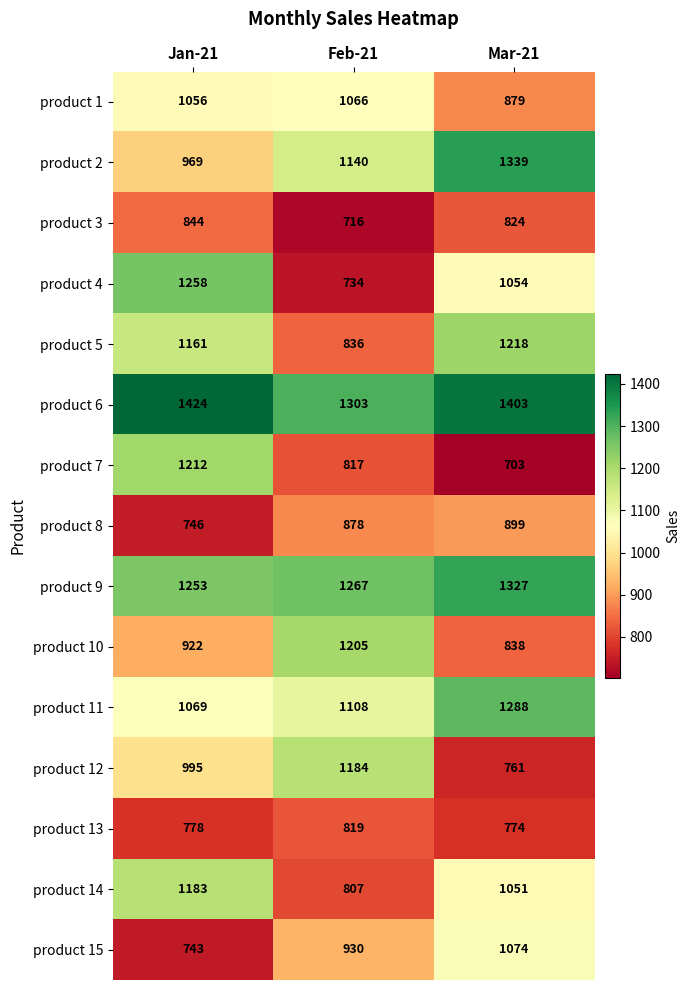

What is the difference between the maximum and minimum values in the product 12 series?

423